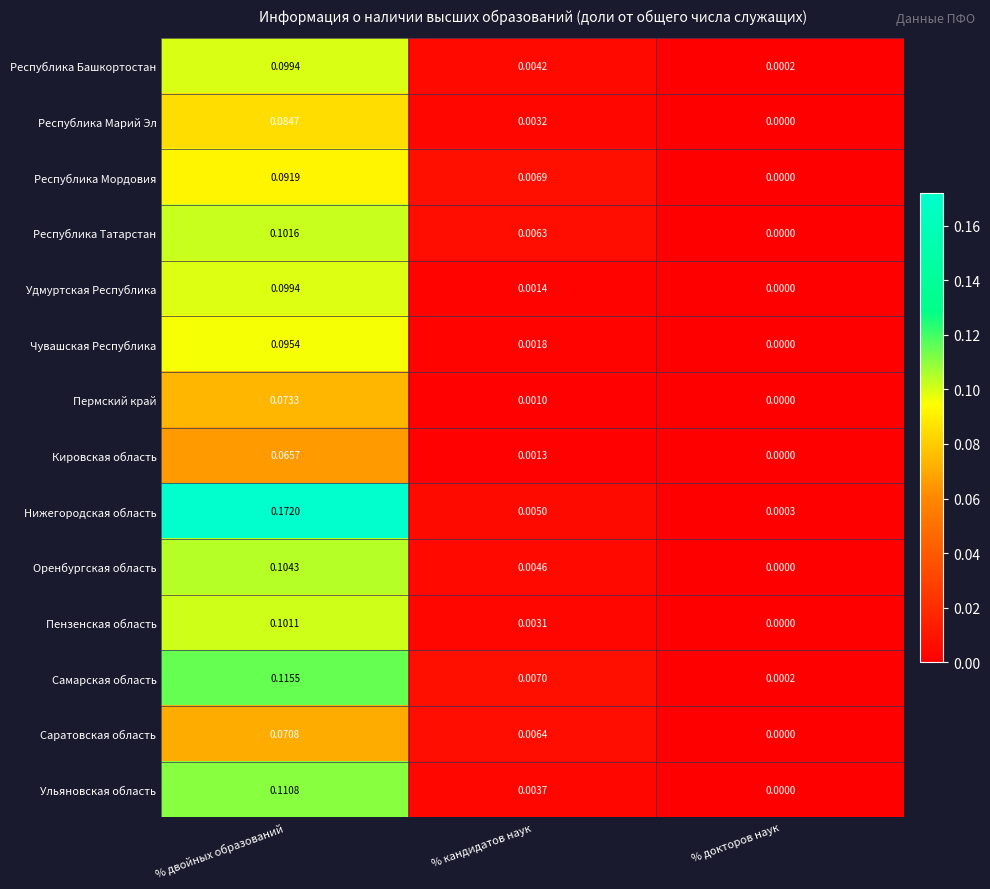

How many categories are shown in the chart?

3